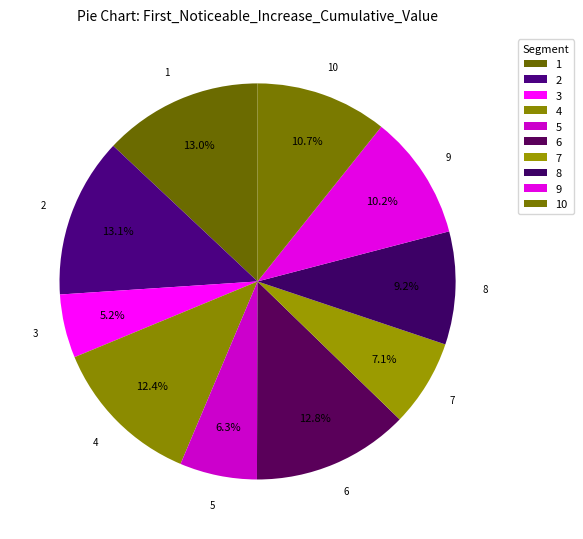

How many segments does this pie chart have?

10